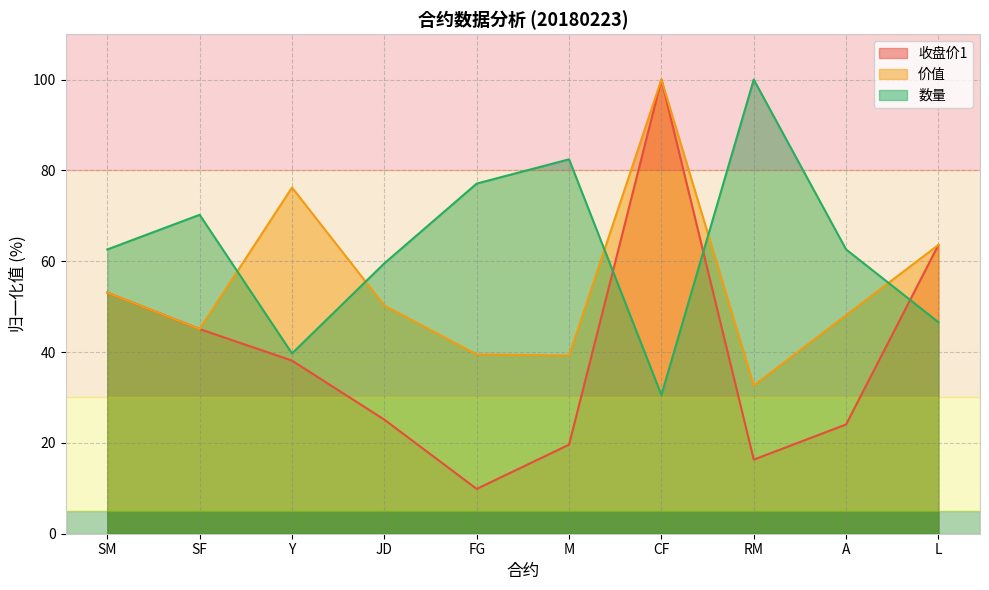

Which category has the highest value across all series?

CF